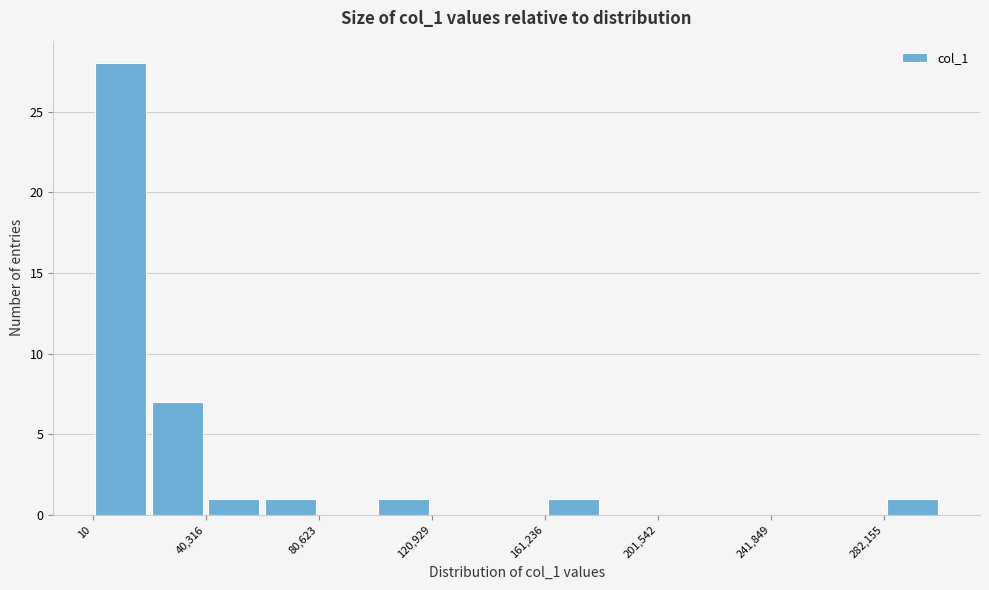

Reading left to right, list every bar in this chart as the range it spans on the x-axis followed by its height. Neither the bar edges nor the heights are printed on the chart, so give them approximately, as read against the axes.

0 to 20000: 28
20000 to 40000: 7
40000 to 60000: 1
60000 to 80000: 1
80000 to 100000: 0
100000 to 120000: 1
120000 to 140000: 0
140000 to 160000: 0
160000 to 180000: 1
180000 to 200000: 0
200000 to 220000: 0
220000 to 240000: 0
240000 to 260000: 0
260000 to 280000: 0
280000 to 300000: 1